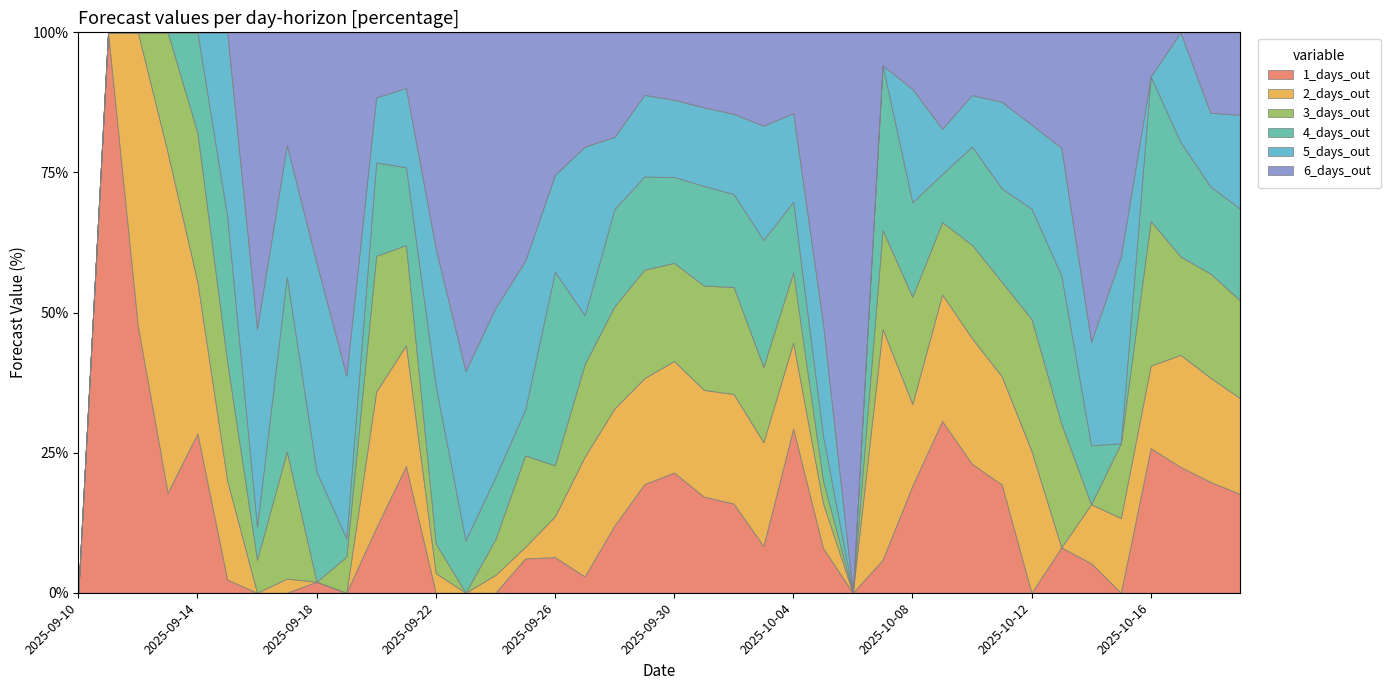

What is the highest value of the 1_days_out series?

100.0